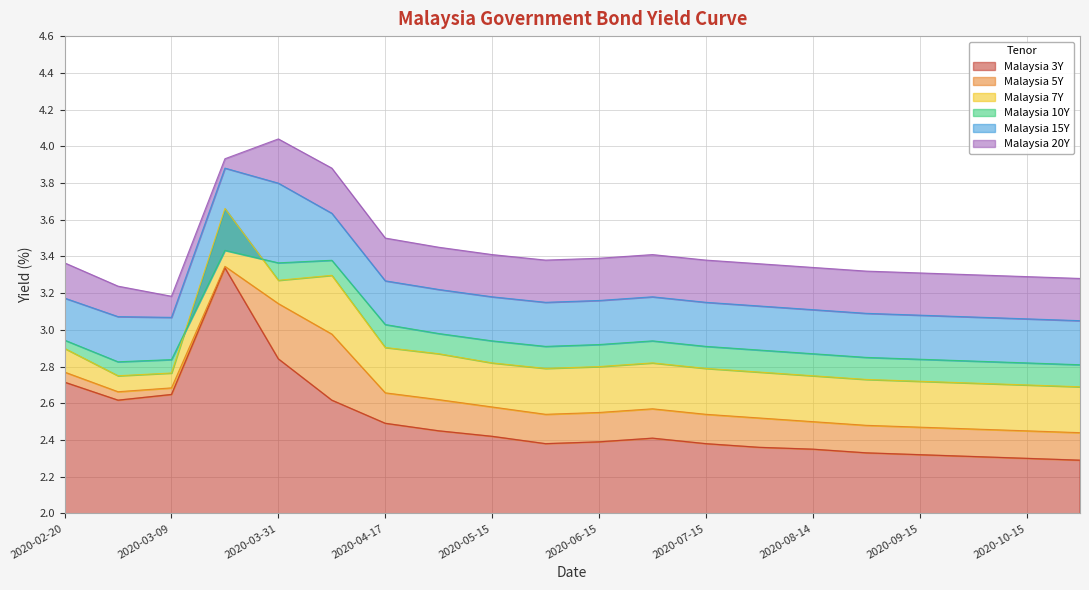

Which category has the lowest value in the Malaysia 7Y series?

2020-10-30